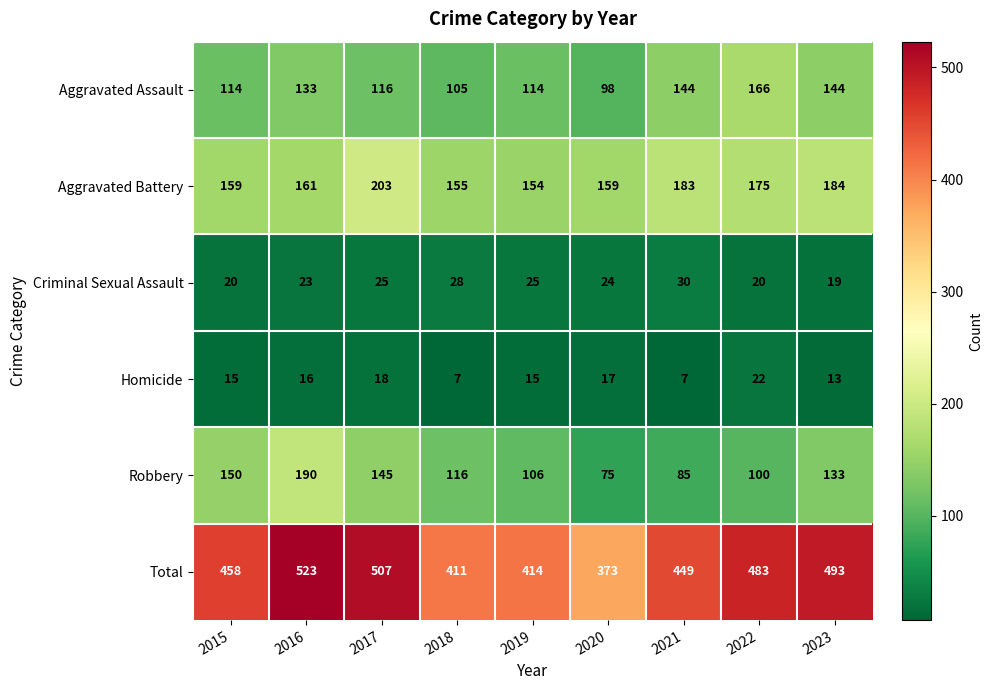

Where is Robbery nearest to the value 132?

2023